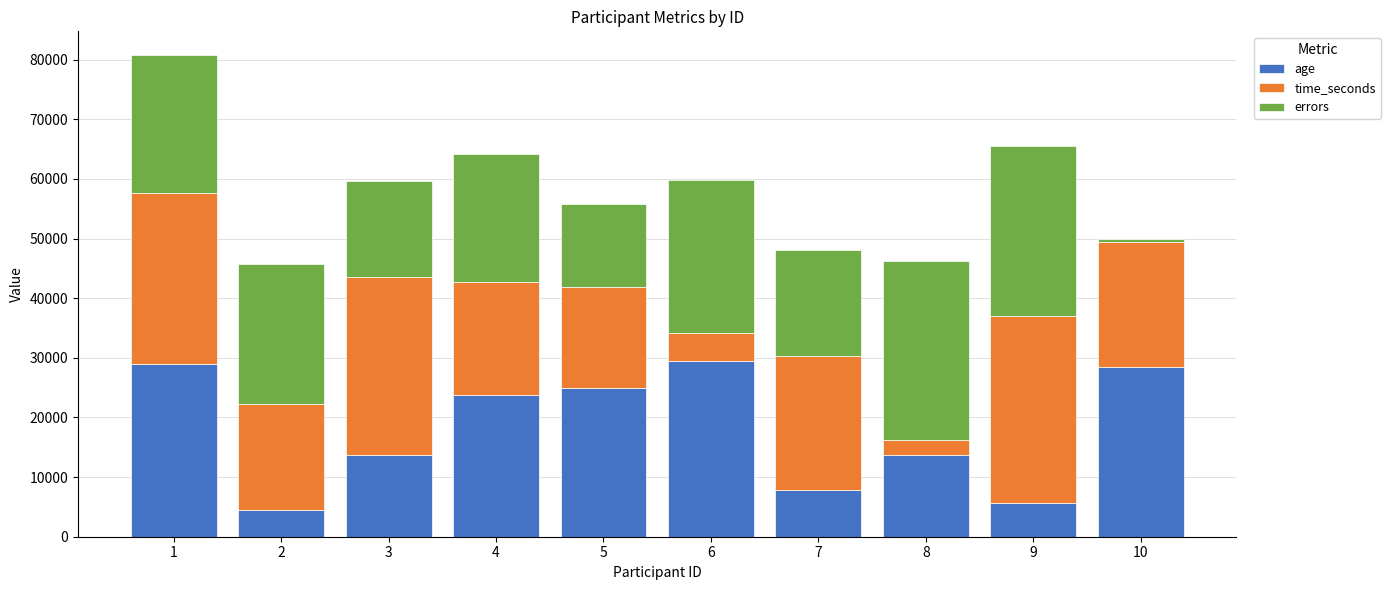

The value of age at 10 is 28539. True or false?

True